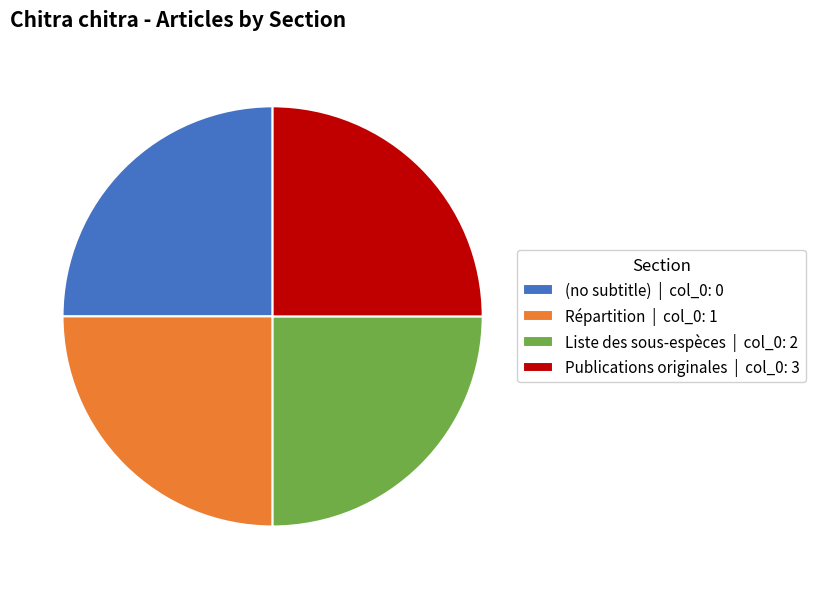

Is it true that Publications originales | col_0: 3 is 25% of the pie?

True